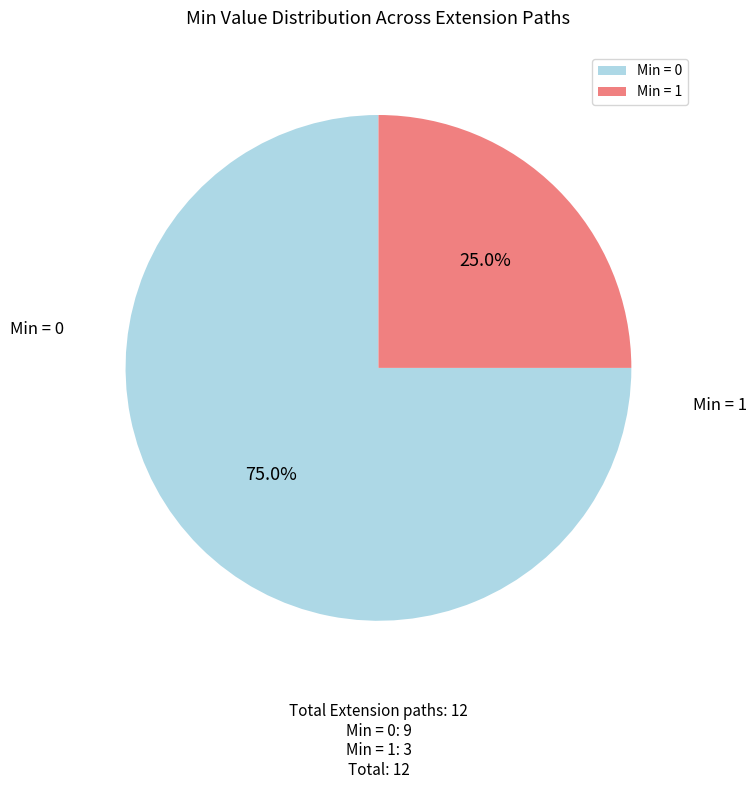

Rank the categories by value from highest to lowest.

Min = 0, Min = 1